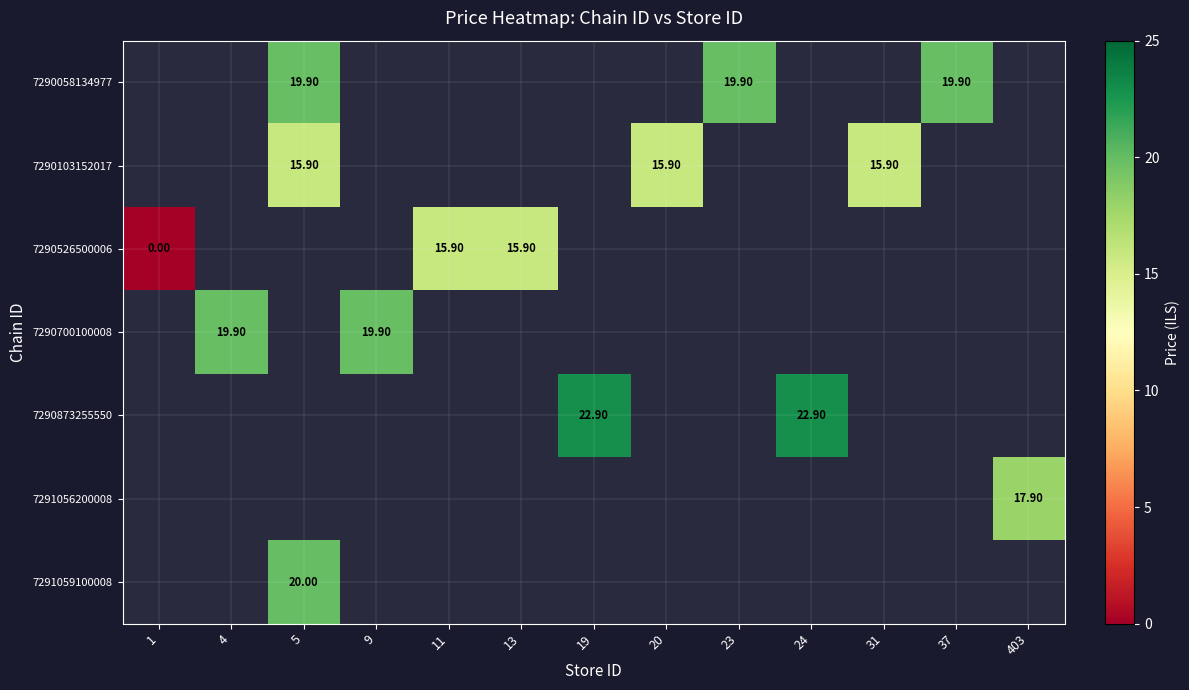

Rank the categories by 7290058134977 value from lowest to highest.

1, 4, 5, 9, 11, 13, 19, 20, 23, 24, 31, 37, 403